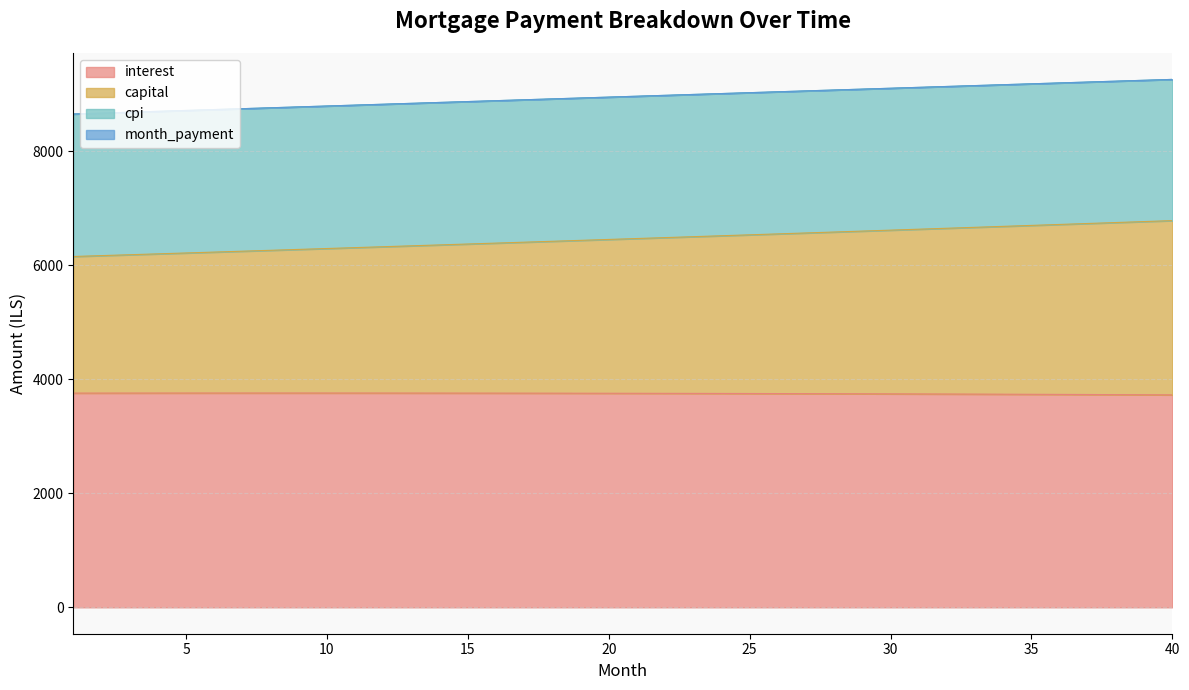

What is the maximum value for interest?

3760.9